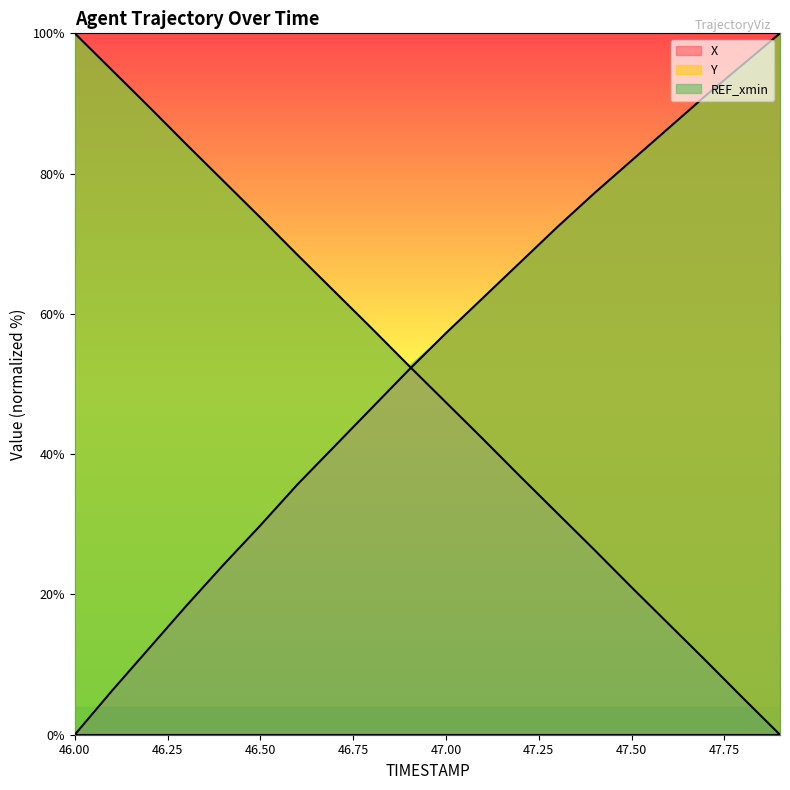

What is the greatest value displayed?

100.0